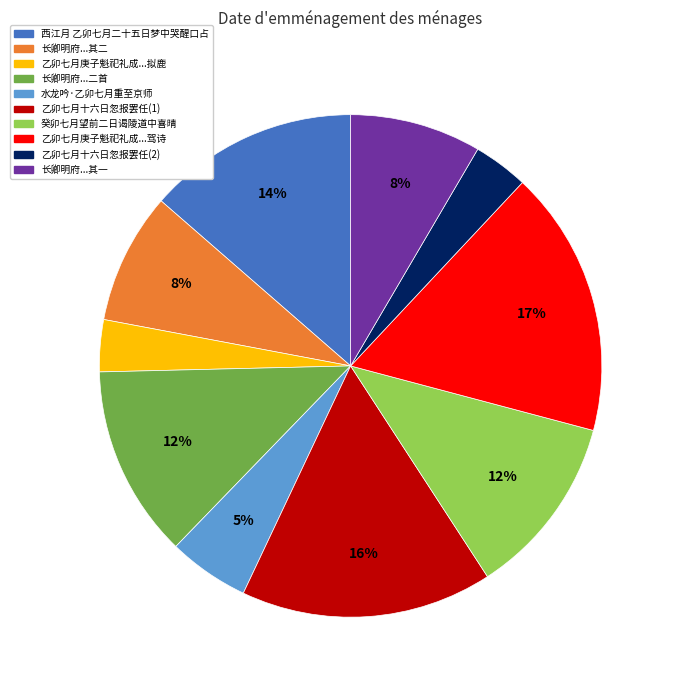

To the nearest percent, what is the average slice percentage?

10%